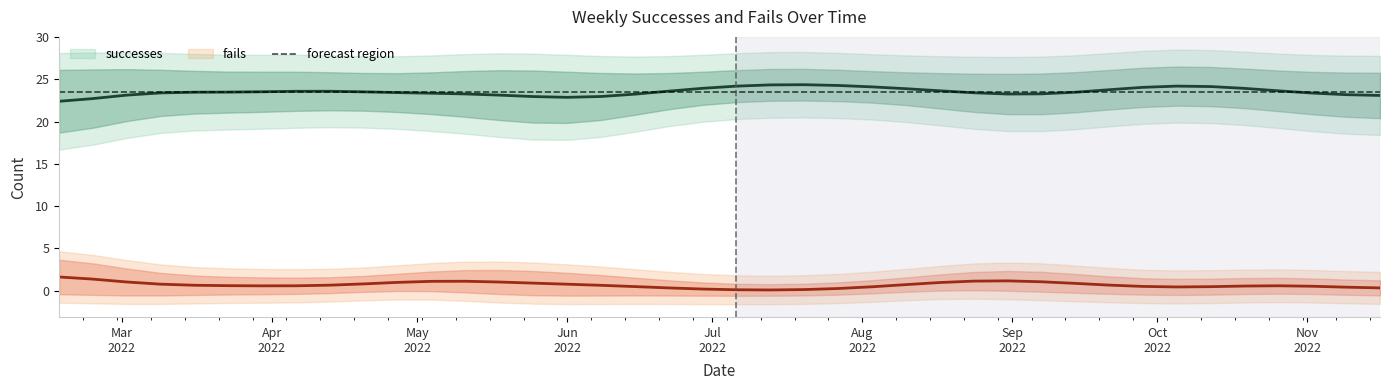

Which has a higher value, 2022-07-06 or 2022-10-05?

2022-10-05